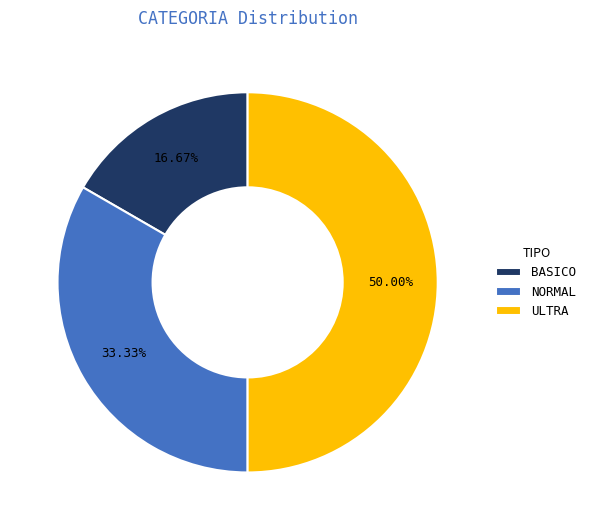

To the nearest percent, what is the difference between the NORMAL and ULTRA slice percentages?

17%